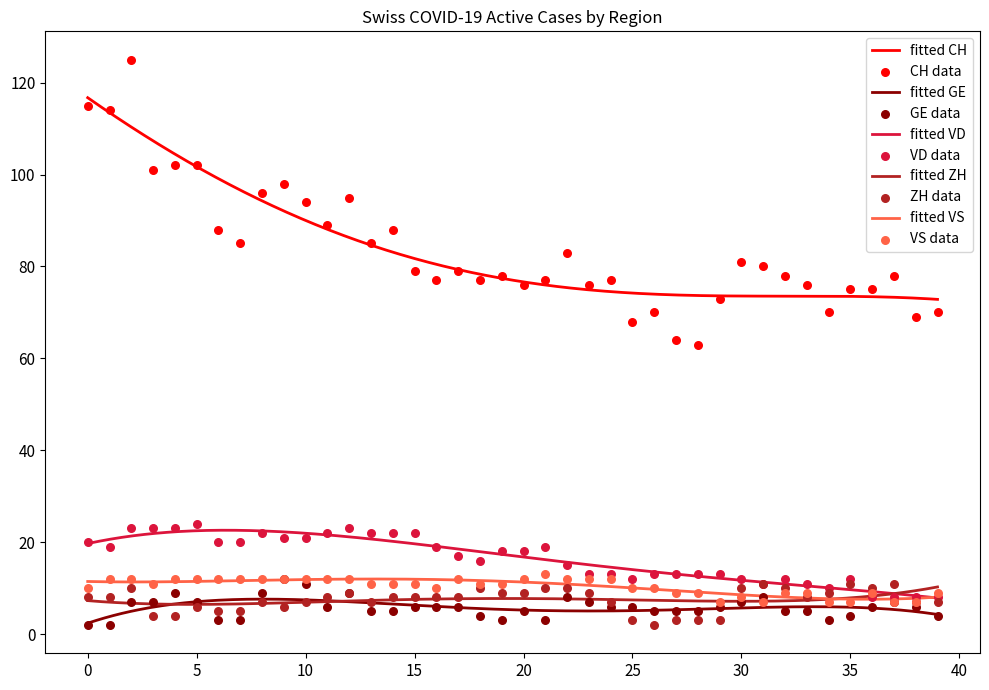

Which series reaches the minimum Y coordinate?

GE